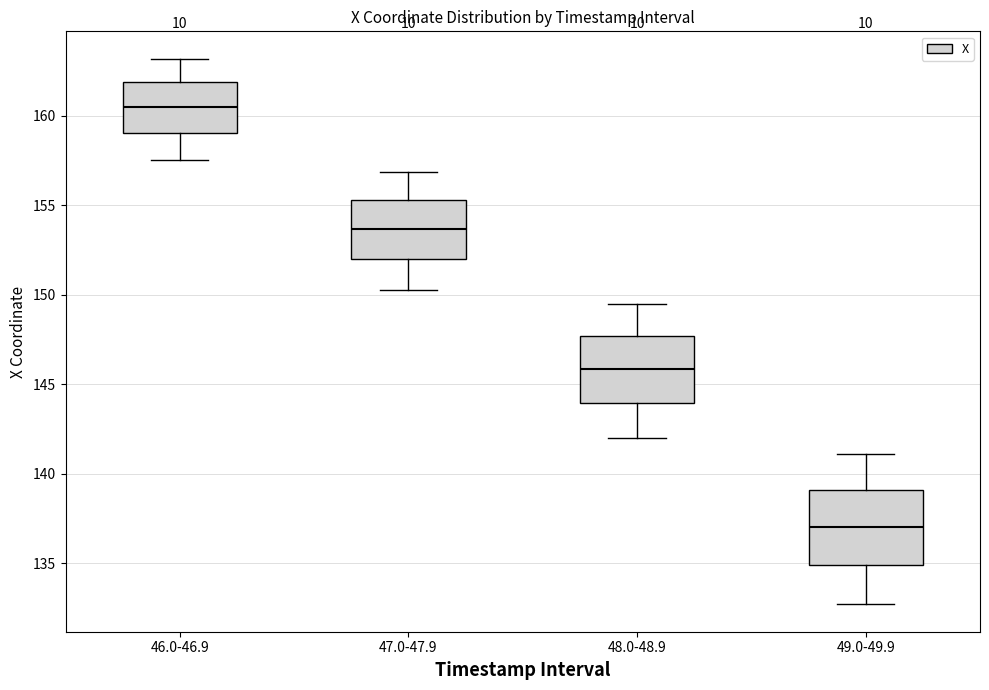

Reading left to right, read every box against the y-axis: the position of its median line, the range the box covers, and the ends of its whiskers. The values are not printed on the chart, so give them approximately, as read against the axis.

46.0-46.9: median 160.5, box 159.0 to 162.0, whiskers 157.5 to 163.0
47.0-47.9: median 153.5, box 152.0 to 155.5, whiskers 150.5 to 157.0
48.0-48.9: median 146.0, box 144.0 to 147.5, whiskers 142.0 to 149.5
49.0-49.9: median 137.0, box 135.0 to 139.0, whiskers 132.5 to 141.0